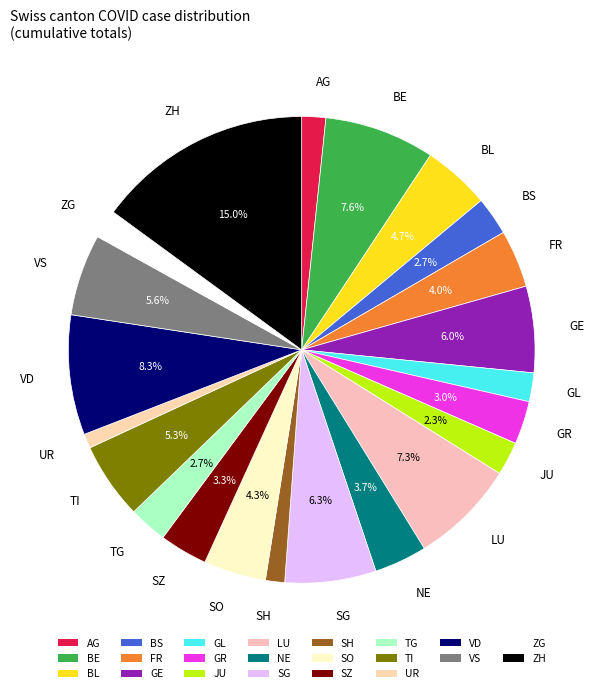

How many segments does this pie chart have?

22